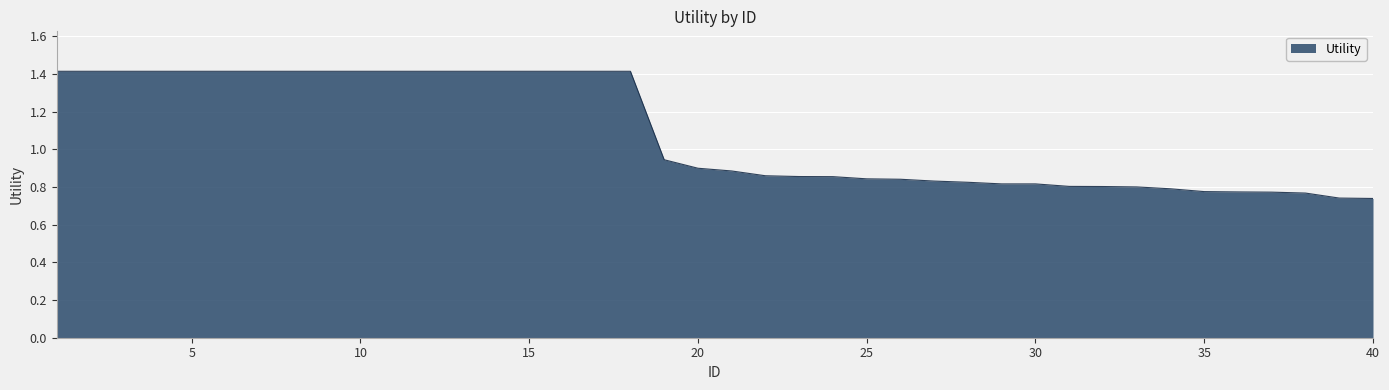

What is the maximum value shown in the chart?

1.4